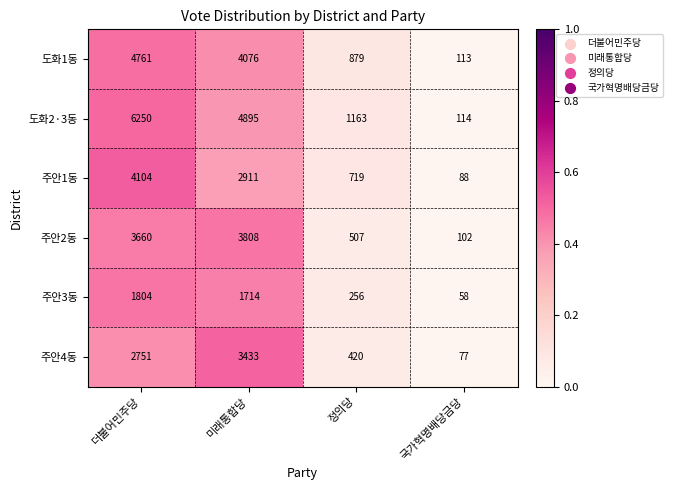

Reading left to right, list all the values displayed in this chart.

도화1동: 4761	4076	879	113
도화2·3동: 6250	4895	1163	114
주안1동: 4104	2911	719	88
주안2동: 3660	3808	507	102
주안3동: 1804	1714	256	58
주안4동: 2751	3433	420	77